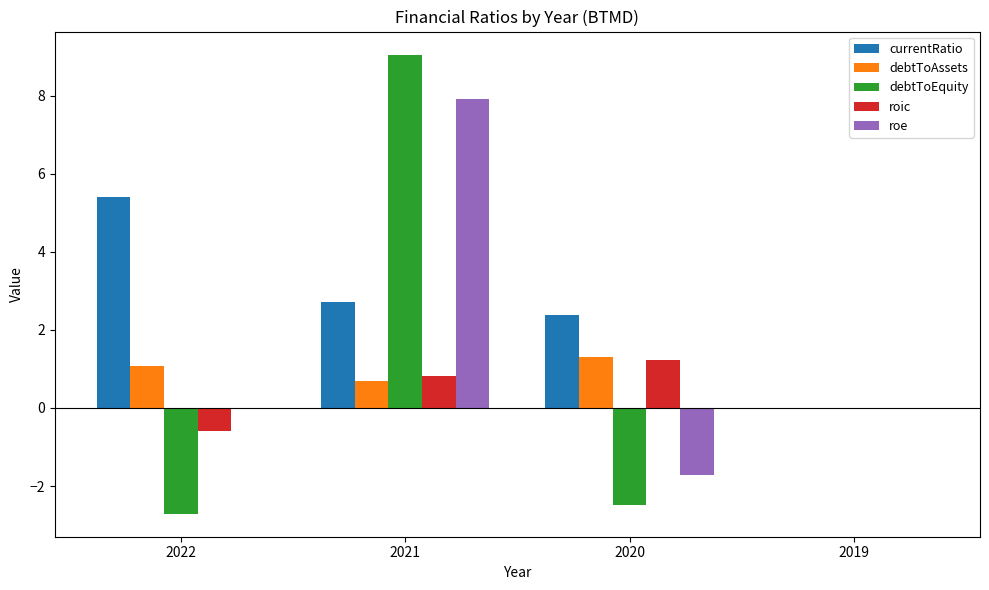

Is it true that debtToEquity equals -2.5 at 2020?

True